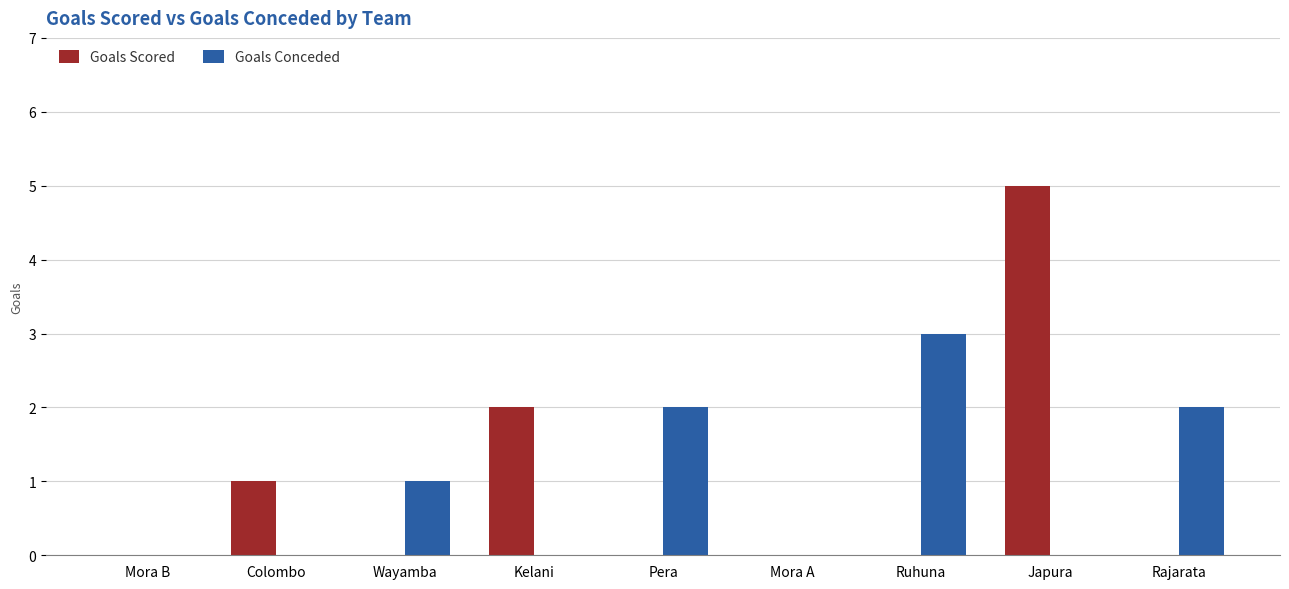

Is the value of Goals Conceded at Colombo greater than the value of Goals Scored at Kelani?

No